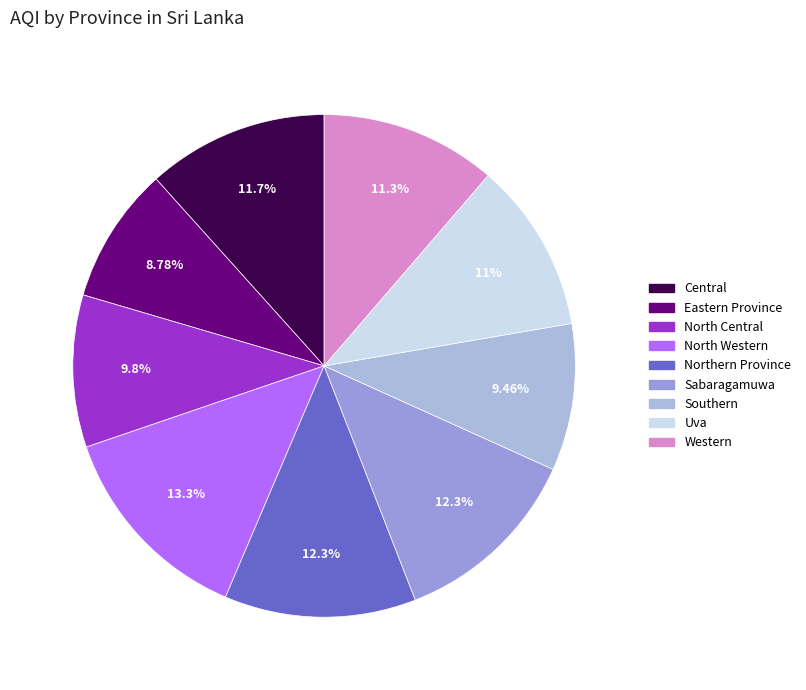

Rank the categories by value from lowest to highest.

Eastern Province, Southern, North Central, Uva, Western, Central, Northern Province, Sabaragamuwa, North Western